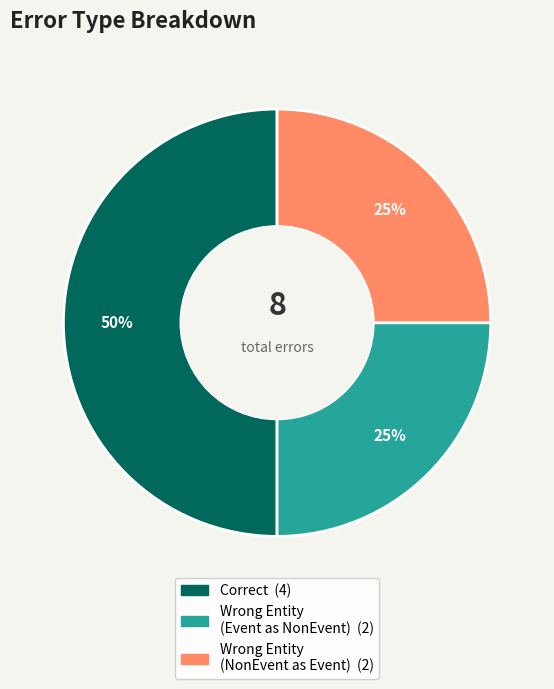

To the nearest percent, what is the difference between the largest and smallest slice percentages?

25%